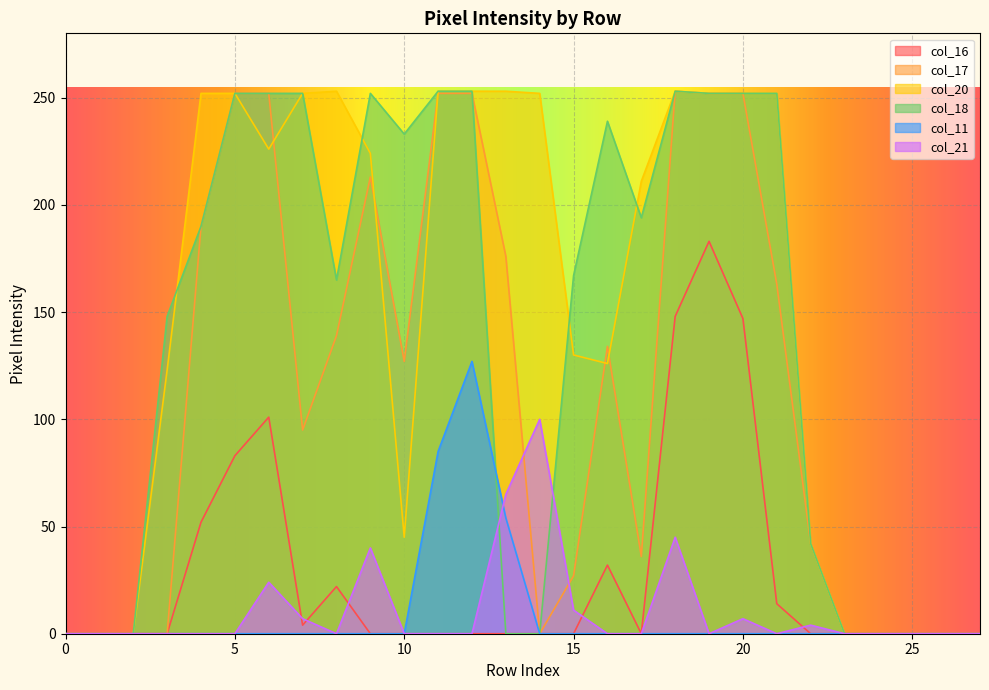

How many categories are shown in the chart?

28